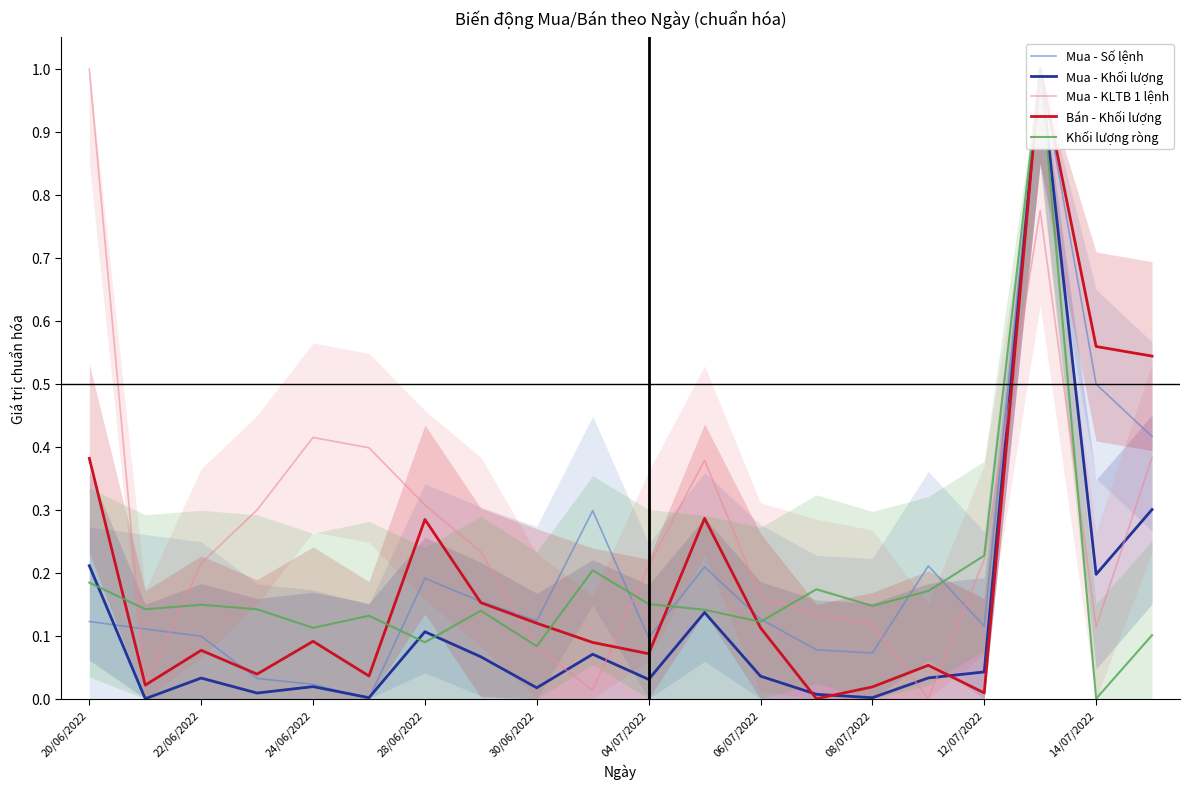

Is it true that Mua - KLTB 1 lệnh equals 1.0 at 20/06/2022?

True